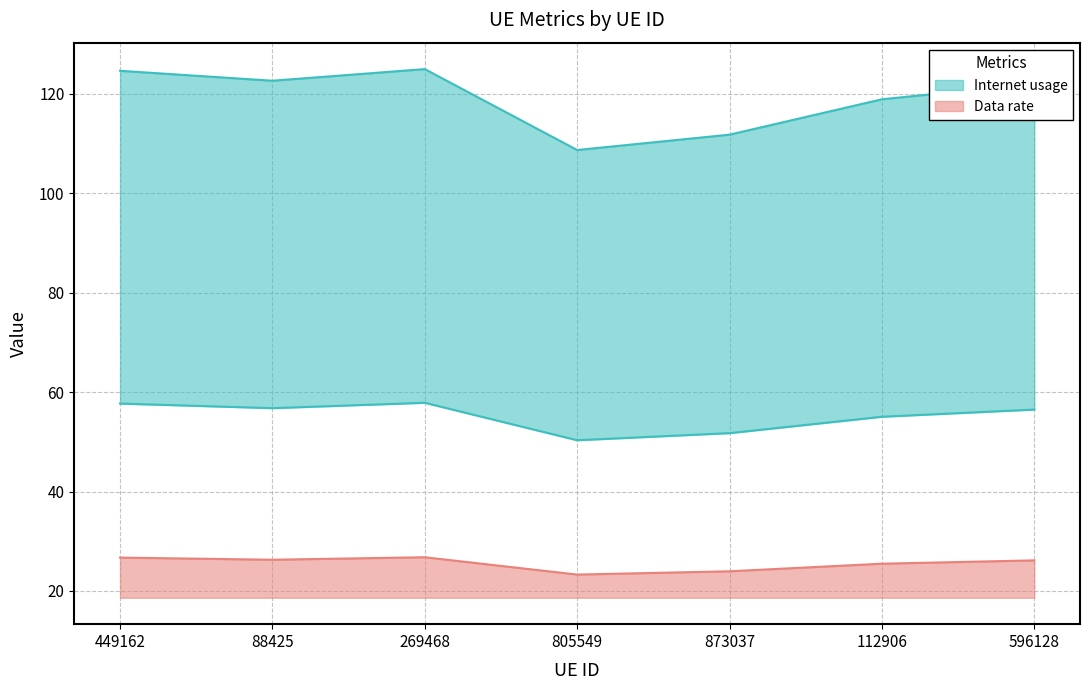

True or false: Data rate and optimal GU intersect in this chart.

False